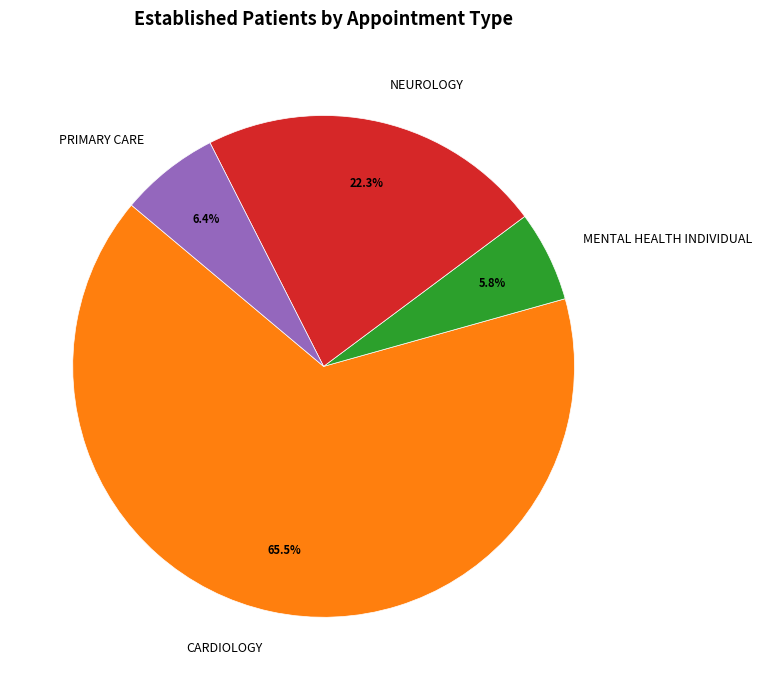

To the nearest percent, what is the difference between the largest and smallest slice percentages?

60%